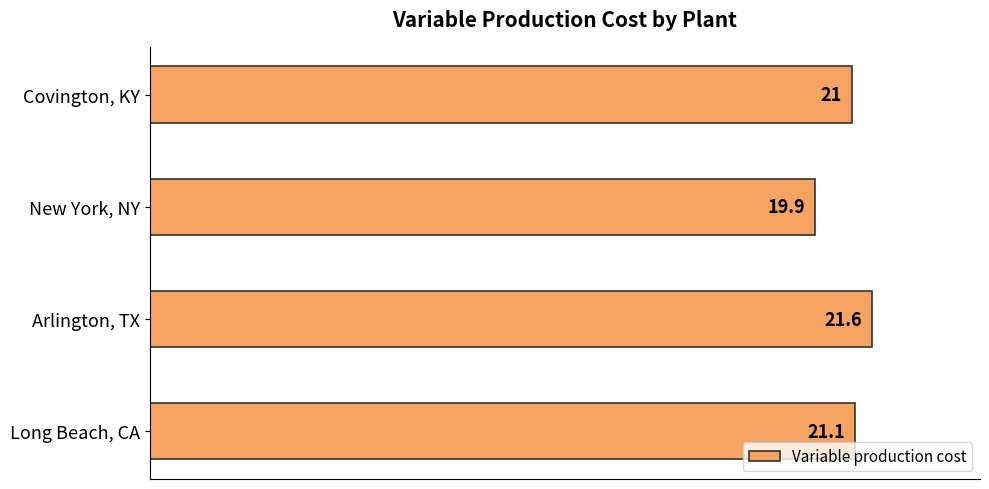

Does the chart contain stacked bars?

No